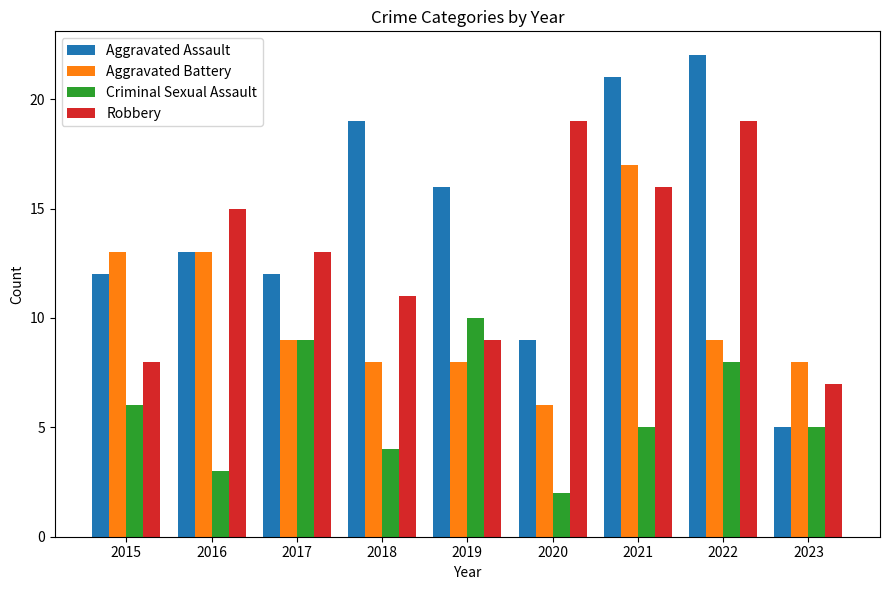

Rank the series by their maximum value, from highest to lowest.

Aggravated Assault, Robbery, Aggravated Battery, Criminal Sexual Assault